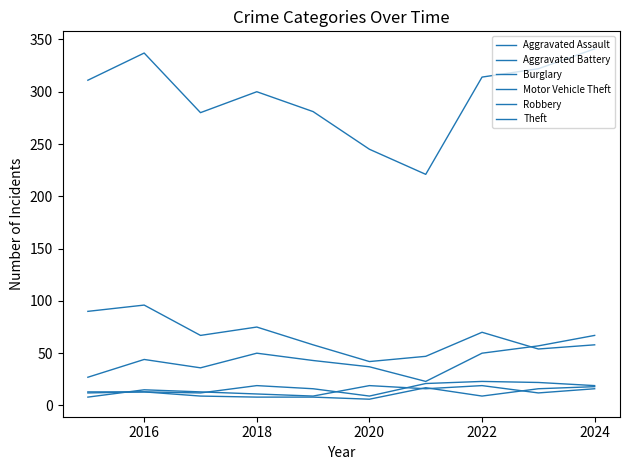

Count the number of categories in the chart.

10